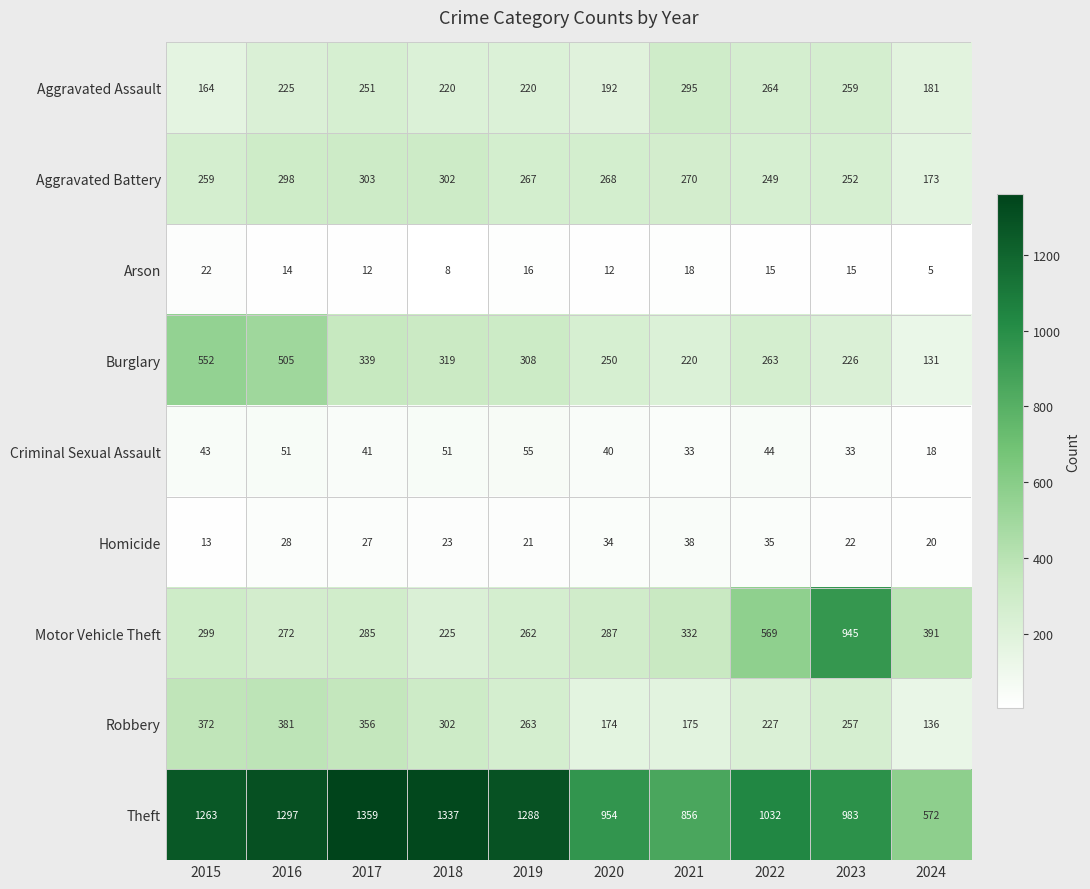

What is the sum of the Aggravated Battery values at 2023 and 2024?

425